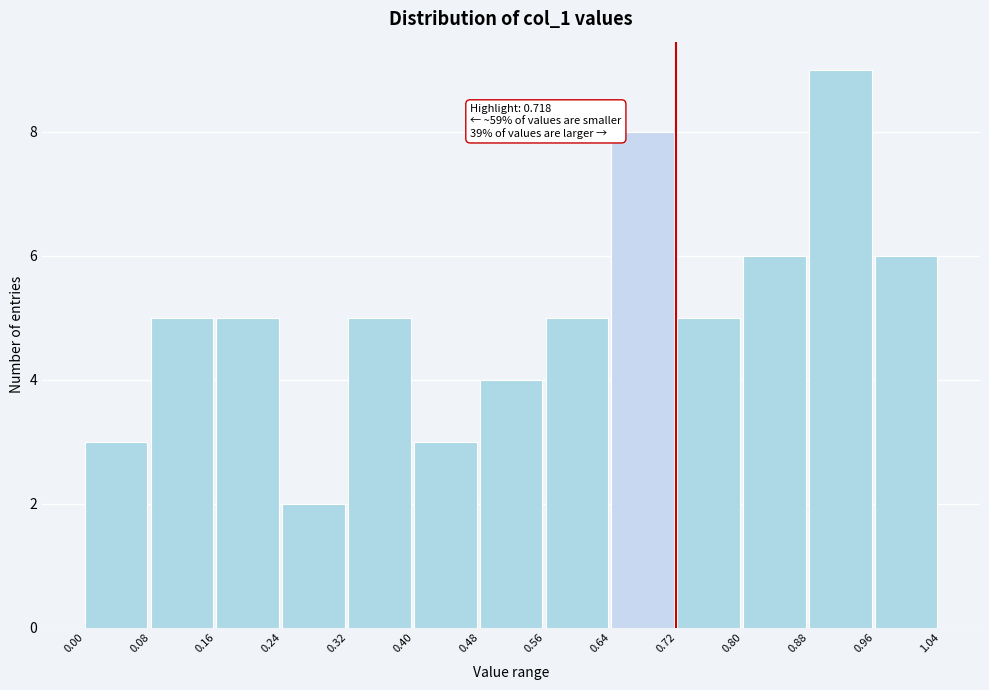

Over which range of the x-axis is the bar tallest?

0.88 to 0.96